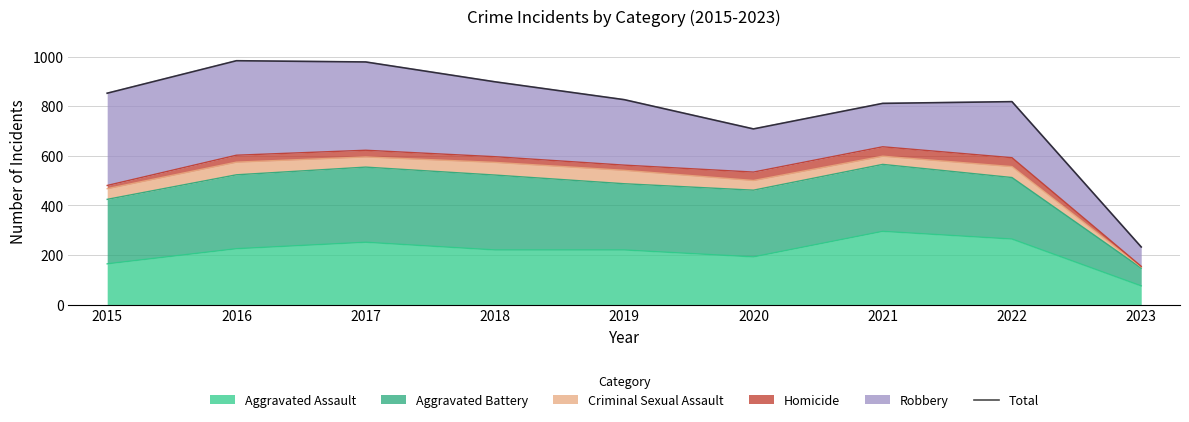

What is the difference between the second highest and minimum values?

746